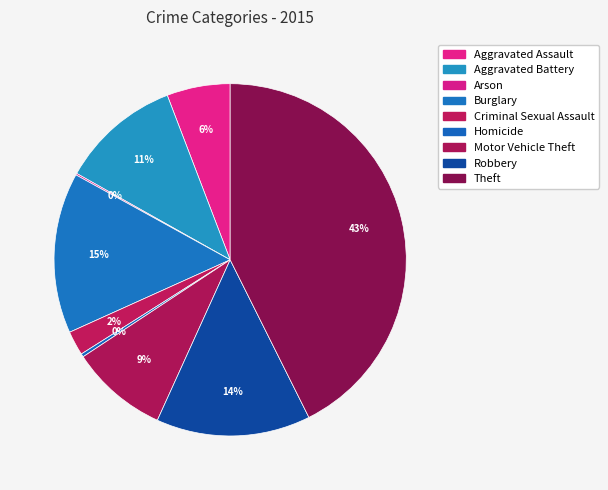

Rank the categories by value from lowest to highest.

Arson, Homicide, Criminal Sexual Assault, Aggravated Assault, Motor Vehicle Theft, Aggravated Battery, Robbery, Burglary, Theft